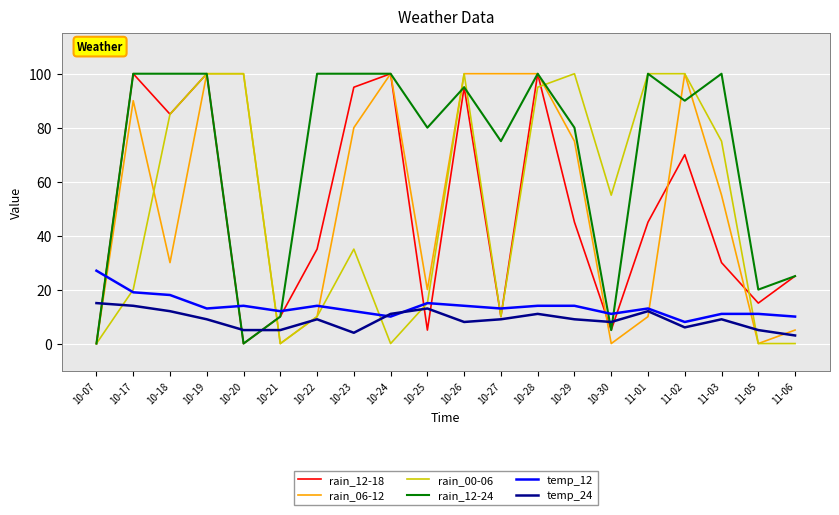

Reading left to right, transcribe all the data shown in this chart.

rain_12-18: 0	100	85	100	0	10	35	95	100	5	95	10	100	45	5	45	70	30	15	25
rain_06-12: 0	90	30	100	100	0	10	80	100	20	100	100	100	75	0	10	100	55	0	5
rain_00-06: 0	20	85	100	100	0	10	35	0	15	100	10	95	100	55	100	100	75	0	0
rain_12-24: 0	100	100	100	0	10	100	100	100	80	95	75	100	80	5	100	90	100	20	25
temp_12: 27	19	18	13	14	12	14	12	10	15	14	13	14	14	11	13	8	11	11	10
temp_24: 15	14	12	9	5	5	9	4	11	13	8	9	11	9	8	12	6	9	5	3